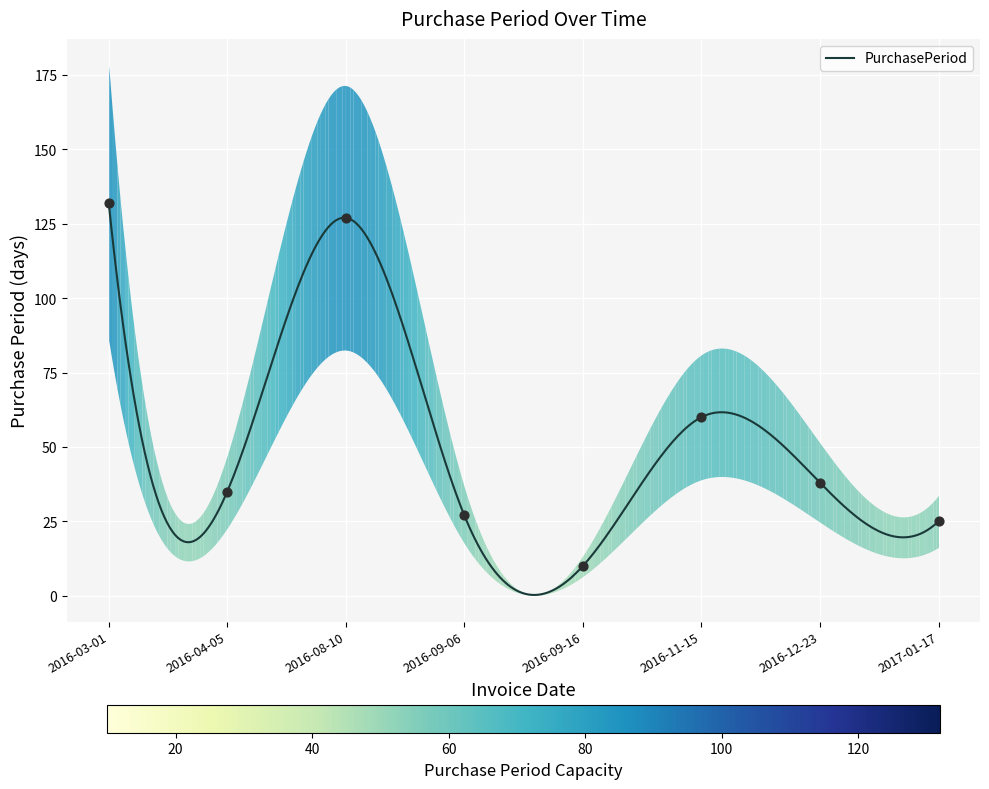

What is the ratio of the value at 2016-09-16 to the value at 2017-01-17?

0.4